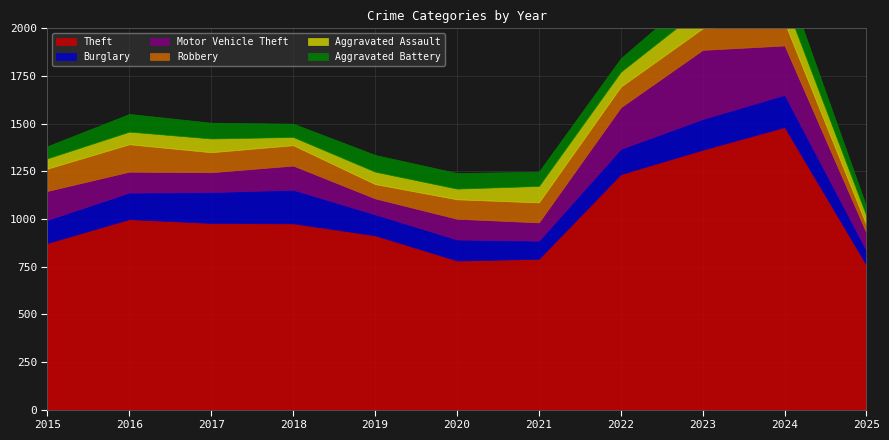

How many series are shown in this chart?

6